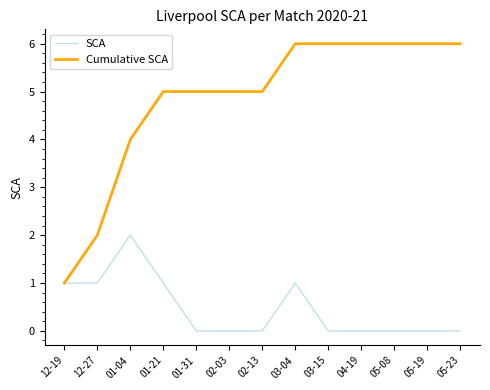

Is the value of Cumulative SCA at 12-19 greater than the value of SCA at 05-08?

Yes